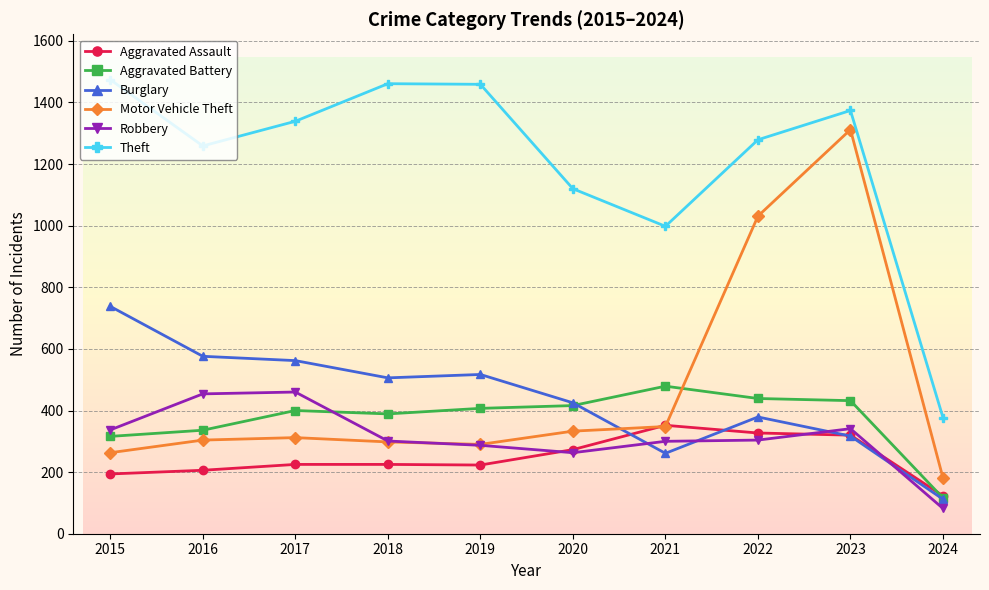

True or false: Theft and Aggravated Battery intersect in this chart.

False